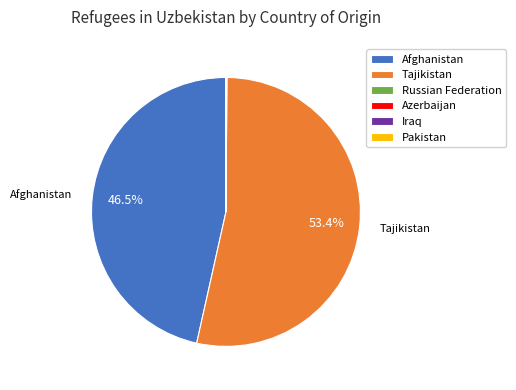

What is the largest slice in the pie chart?

Tajikistan